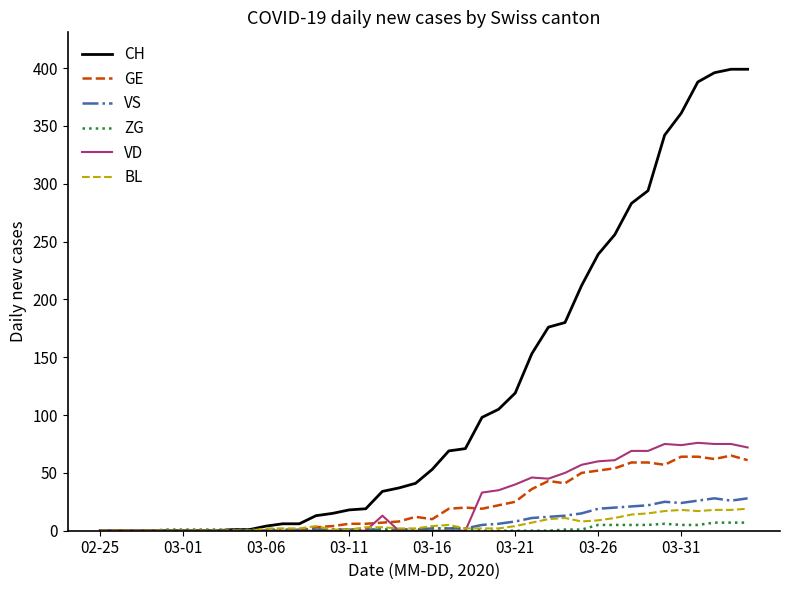

Which series has the largest total across all categories?

CH